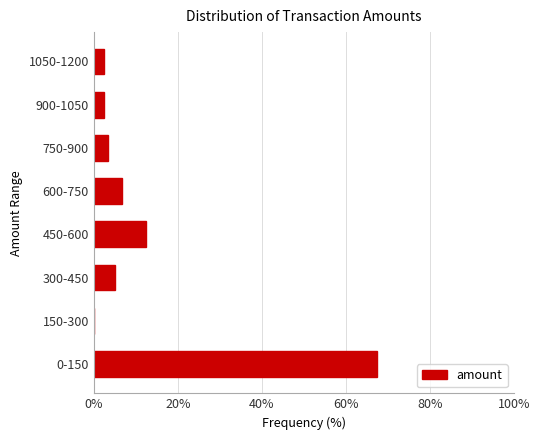

Reading bottom to top, list all the values displayed in this chart.

0-150=67.5	150-300=0.0	300-450=5.0	450-600=12.5	600-750=6.7	750-900=3.3	900-1050=2.5	1050-1200=2.5